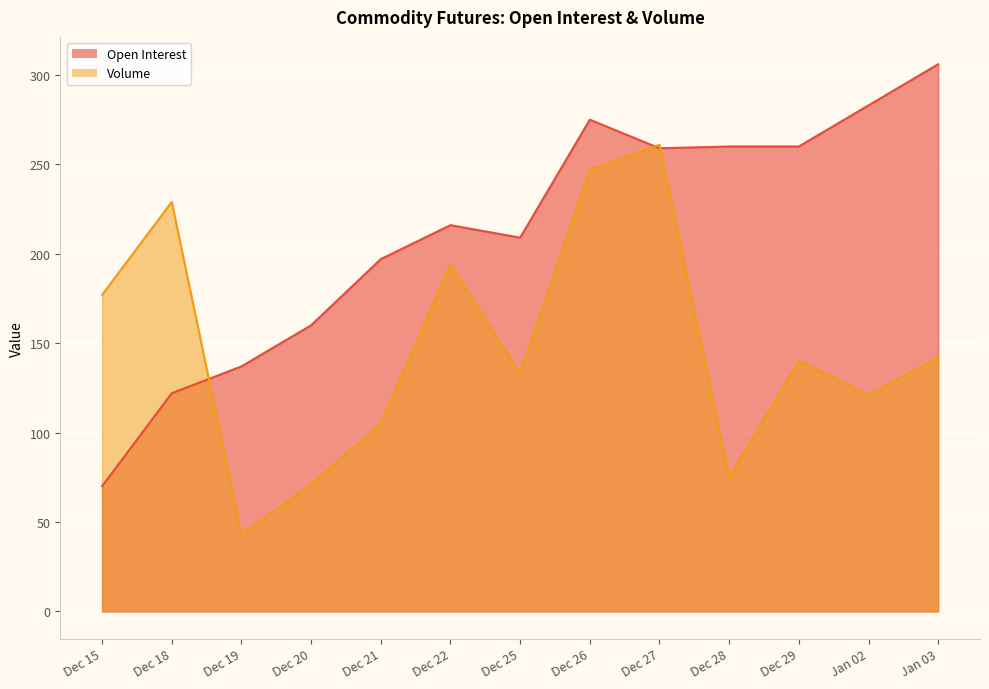

How many times do Open Interest and Volume cross each other?

3